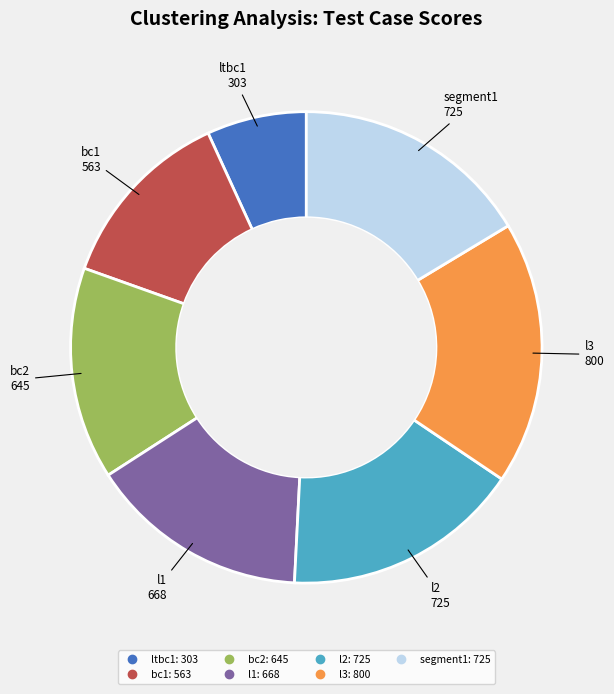

True or false: l3 accounts for 18% of the total.

True